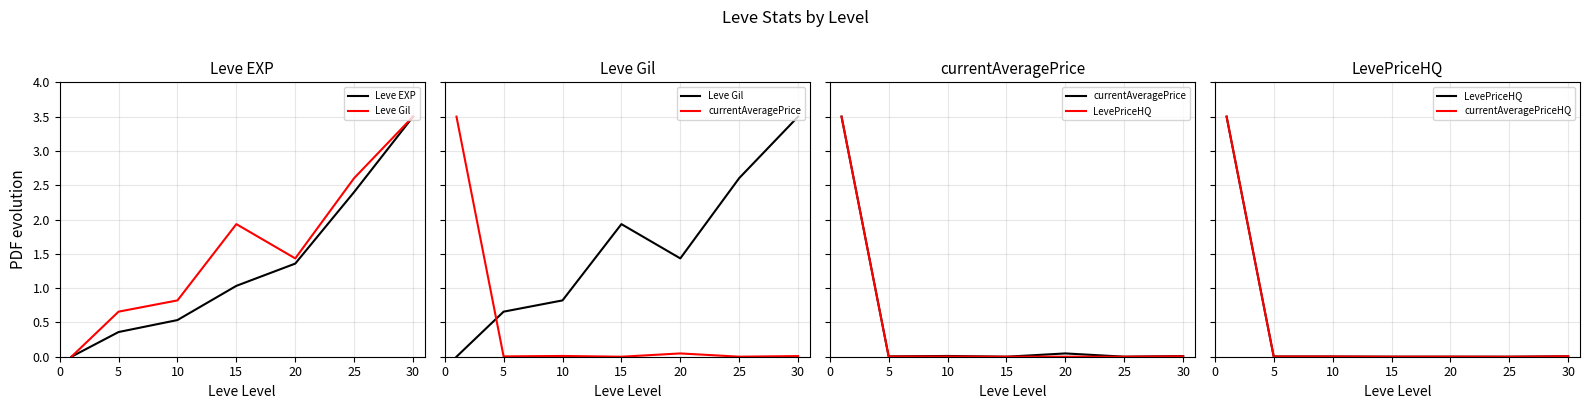

Rank the series at 30 from highest to lowest value.

Leve EXP, Leve Gil, currentAveragePrice, LevePriceHQ, currentAveragePriceHQ